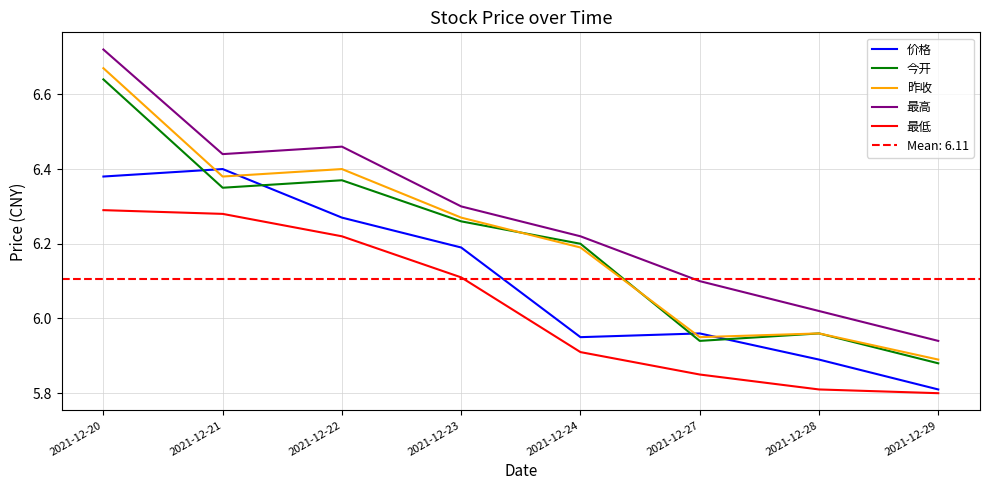

Reading right to left, extract all data points from this chart.

价格: 5.8	5.9	6.0	6.0	6.2	6.3	6.4	6.4
今开: 5.9	6.0	5.9	6.2	6.3	6.4	6.3	6.6
昨收: 5.9	6.0	6.0	6.2	6.3	6.4	6.4	6.7
最高: 5.9	6.0	6.1	6.2	6.3	6.5	6.4	6.7
最低: 5.8	5.8	5.8	5.9	6.1	6.2	6.3	6.3